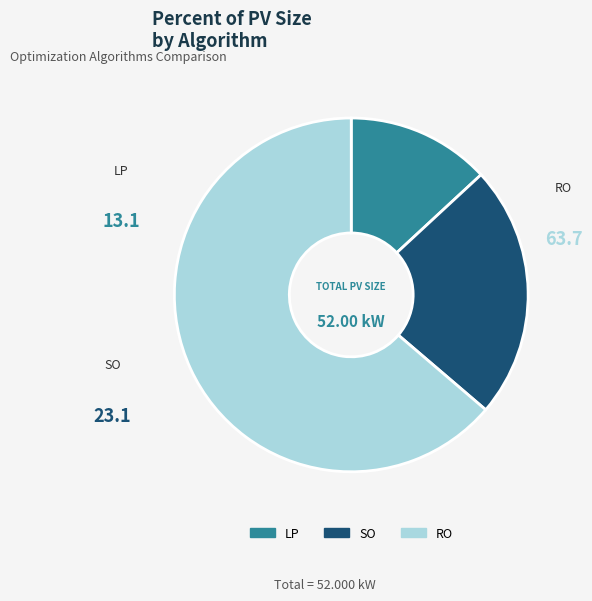

Which has a higher value, LP or RO?

RO